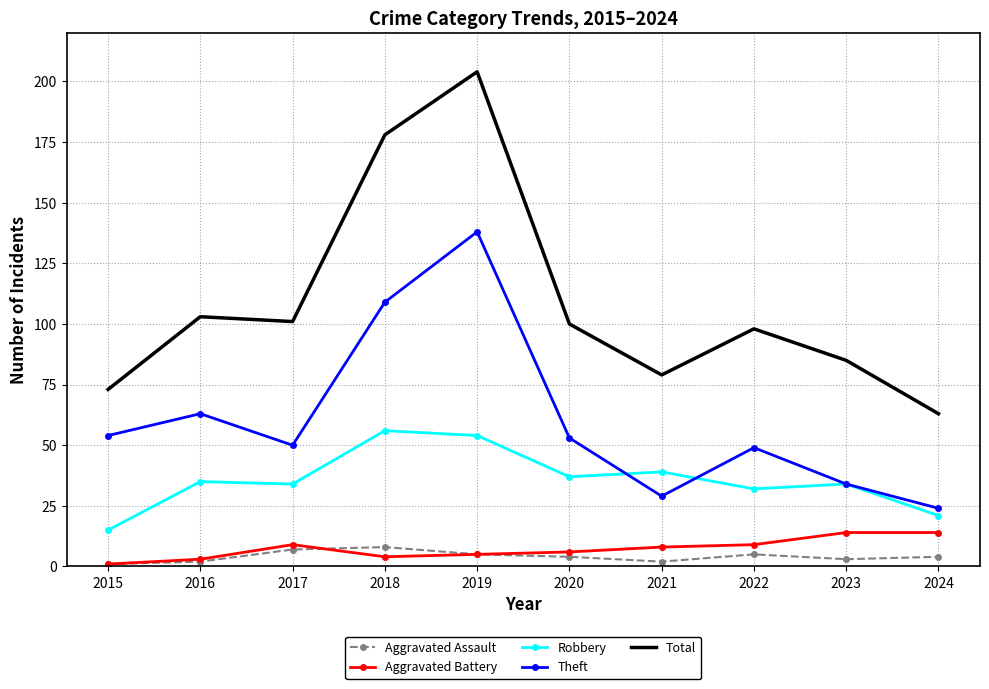

True or false: Total and Aggravated Battery cross at least once.

False